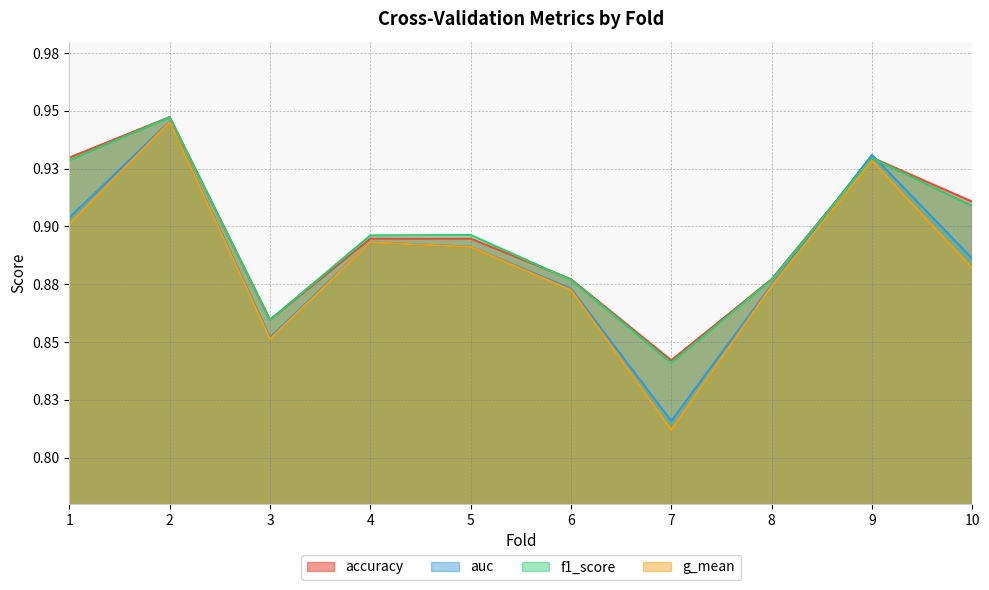

At how many categories does at least one series exceed 0?

10